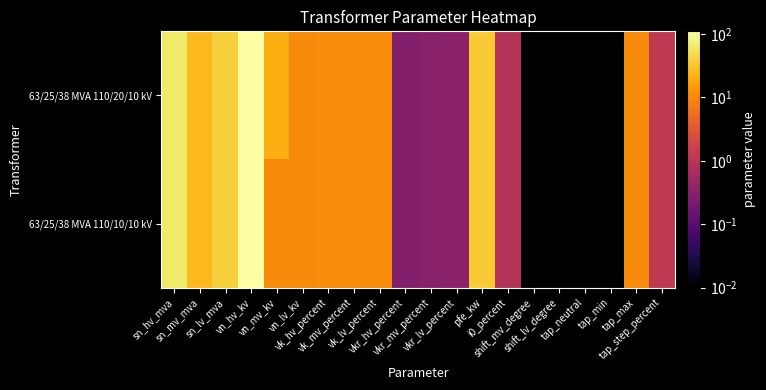

What is the total value across all series at pfe_kw?

70.0